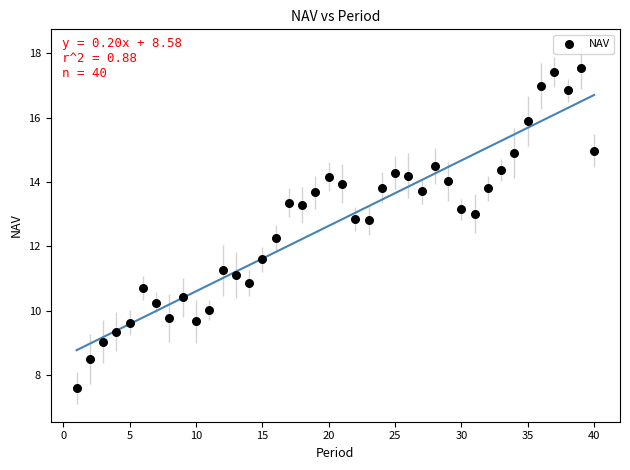

What is the range of X values (max minus min)?

39.0